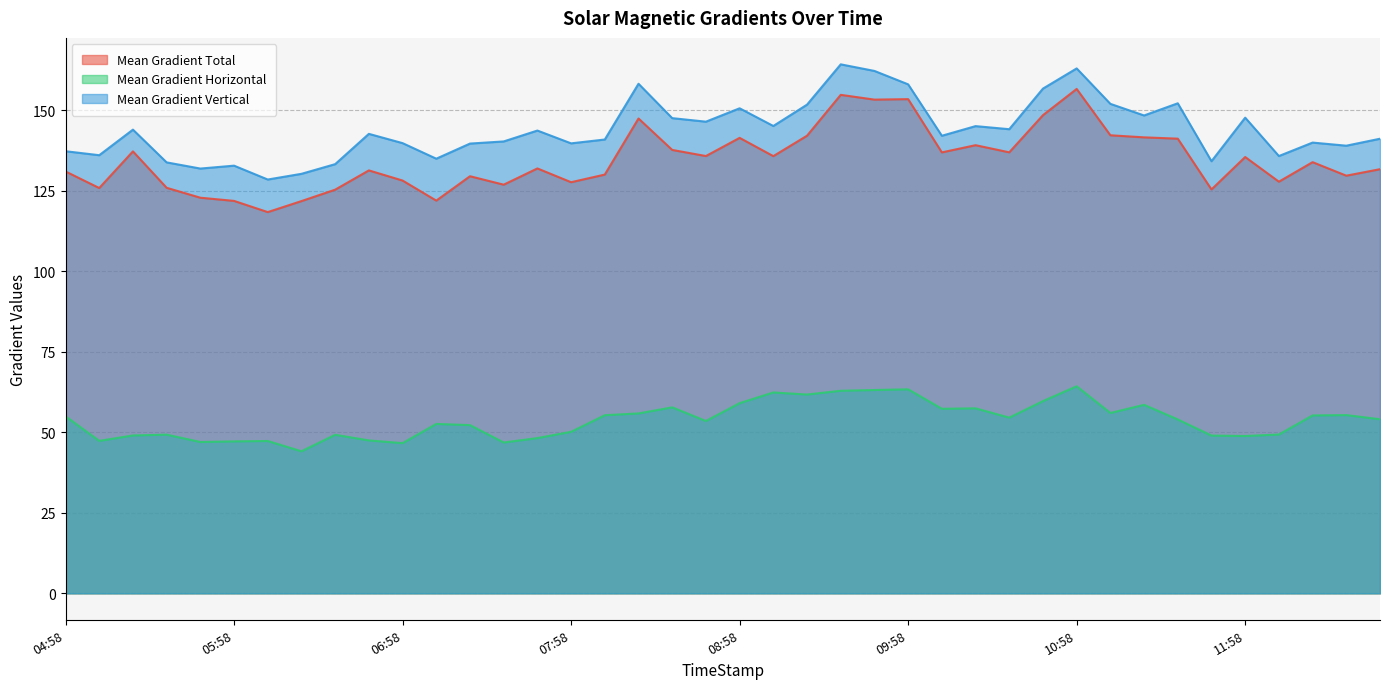

True or false: Mean Gradient Vertical has a value of 36.3 at 2015/04/20 11:46.

False